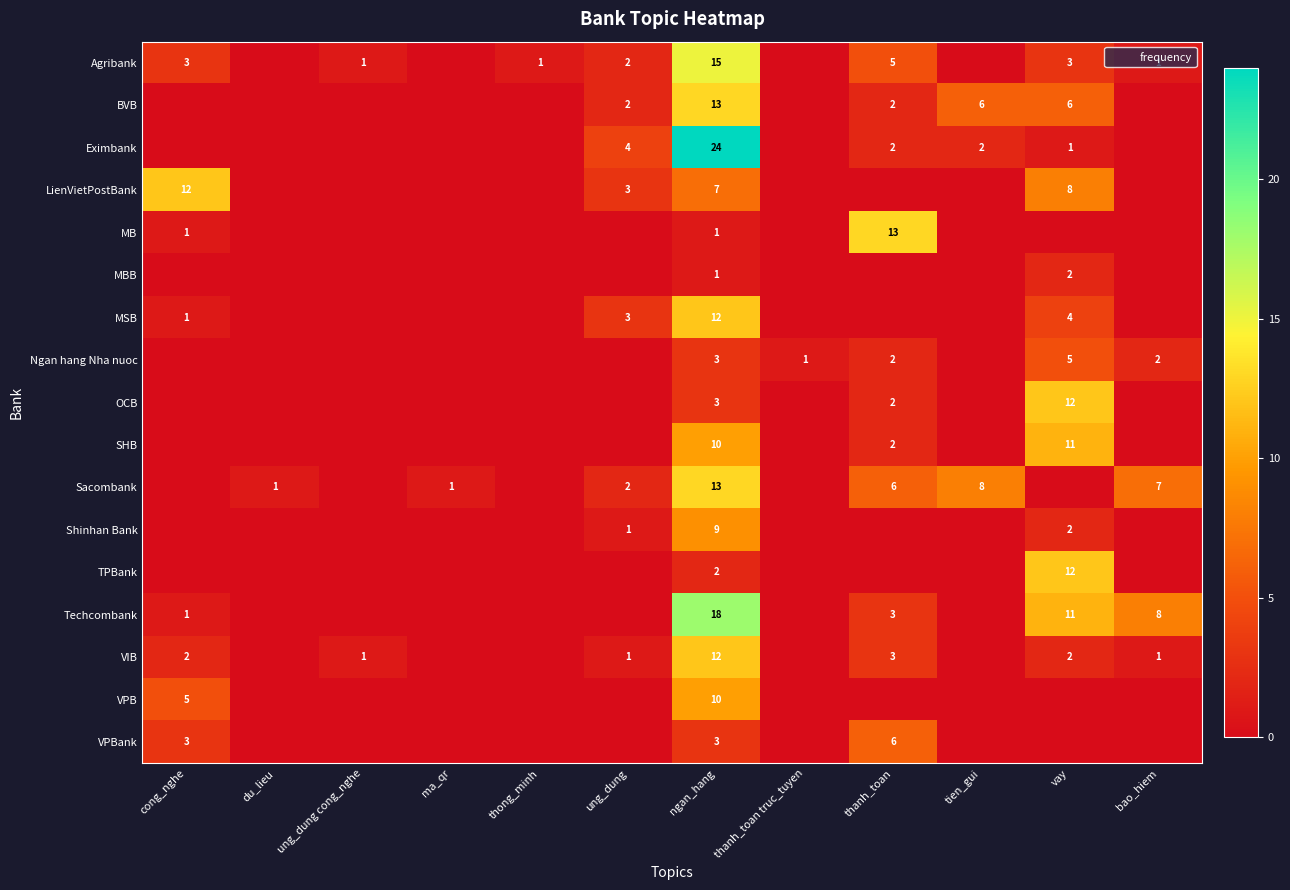

Is it true that Agribank equals 1 at thong_minh?

True